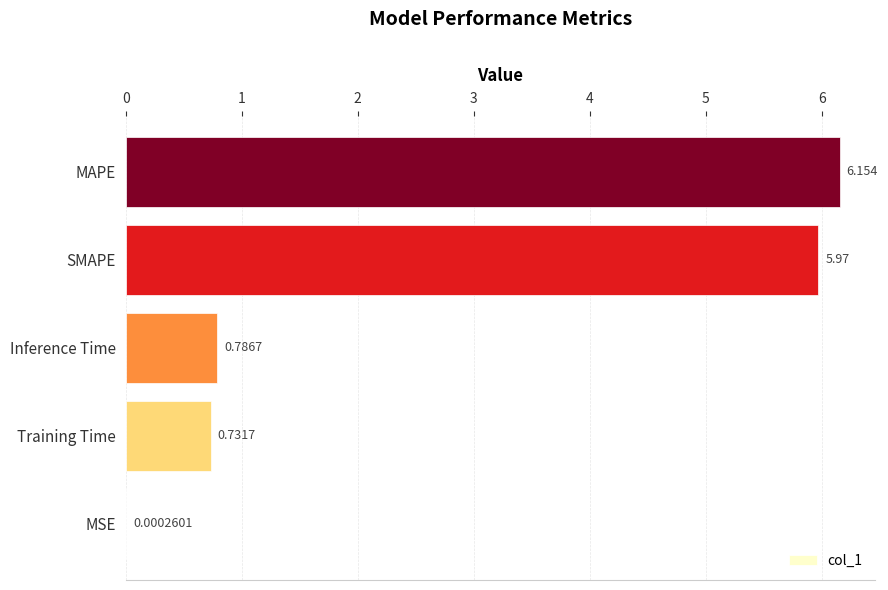

At which label is the value closest to 3?

Inference Time